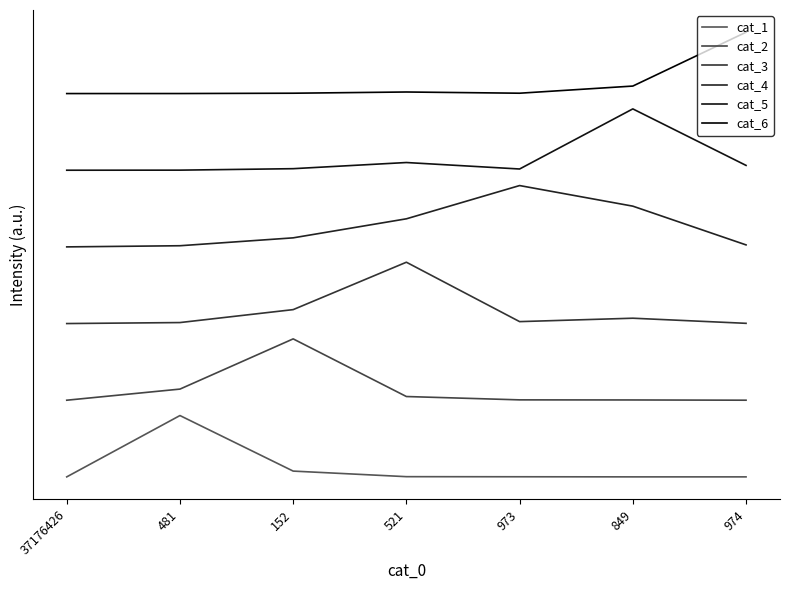

Which series has the largest total across all categories?

cat_6